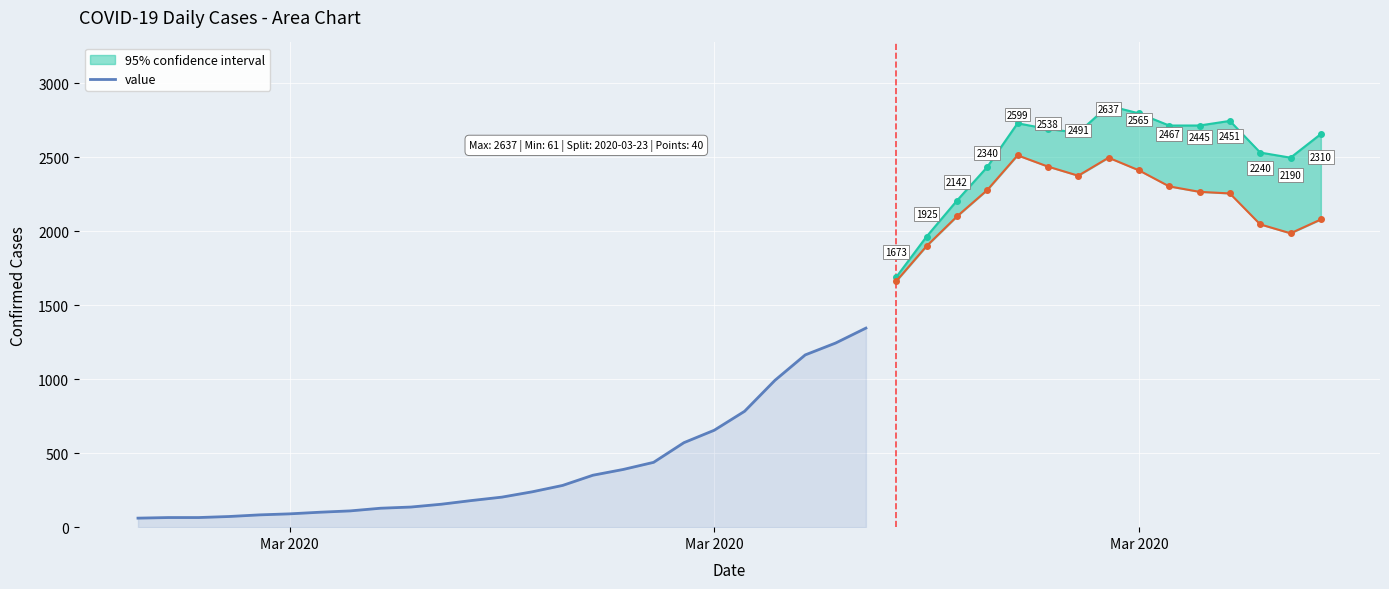

At which category does the chart reach its minimum across all series?

Mar 2020